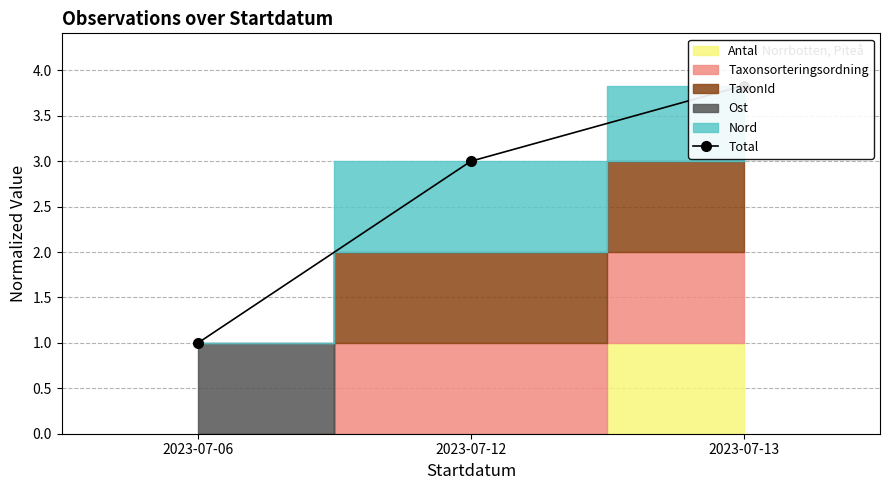

Where does the data first go above 3?

2023-07-13